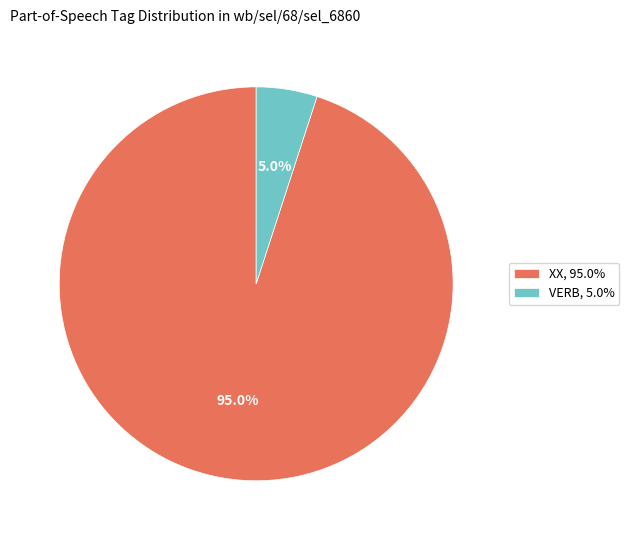

How many slices are in this pie chart?

2